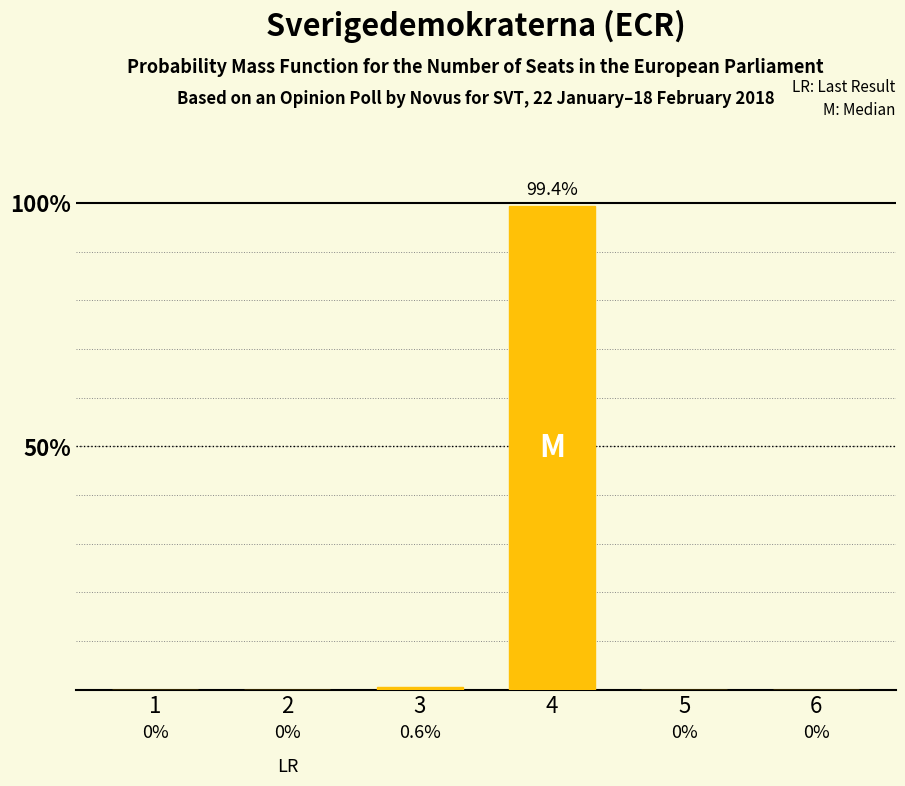

Are the bars horizontal?

No